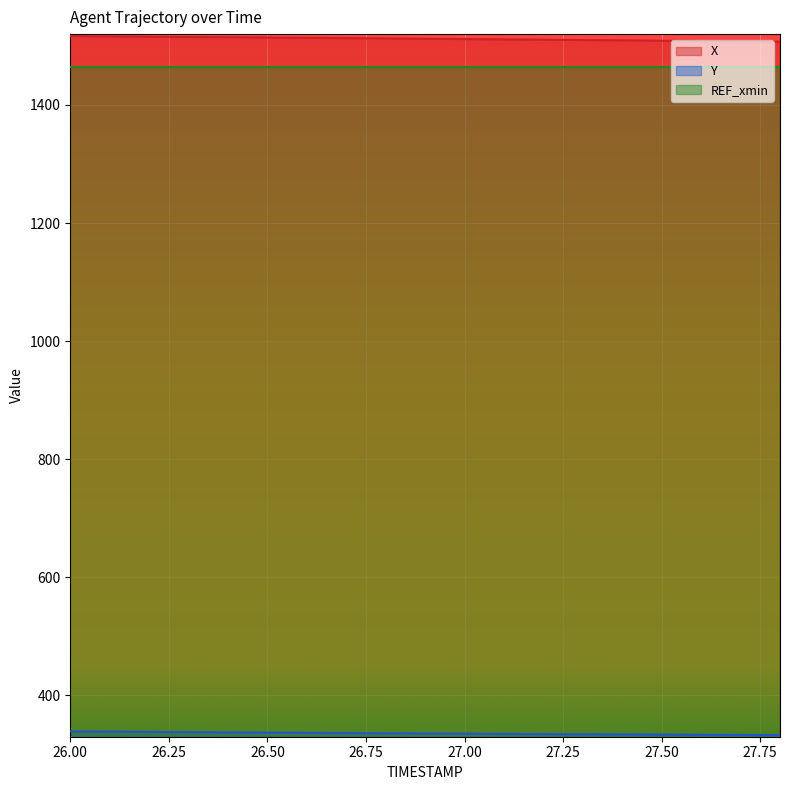

True or false: Y and X cross at least once.

False